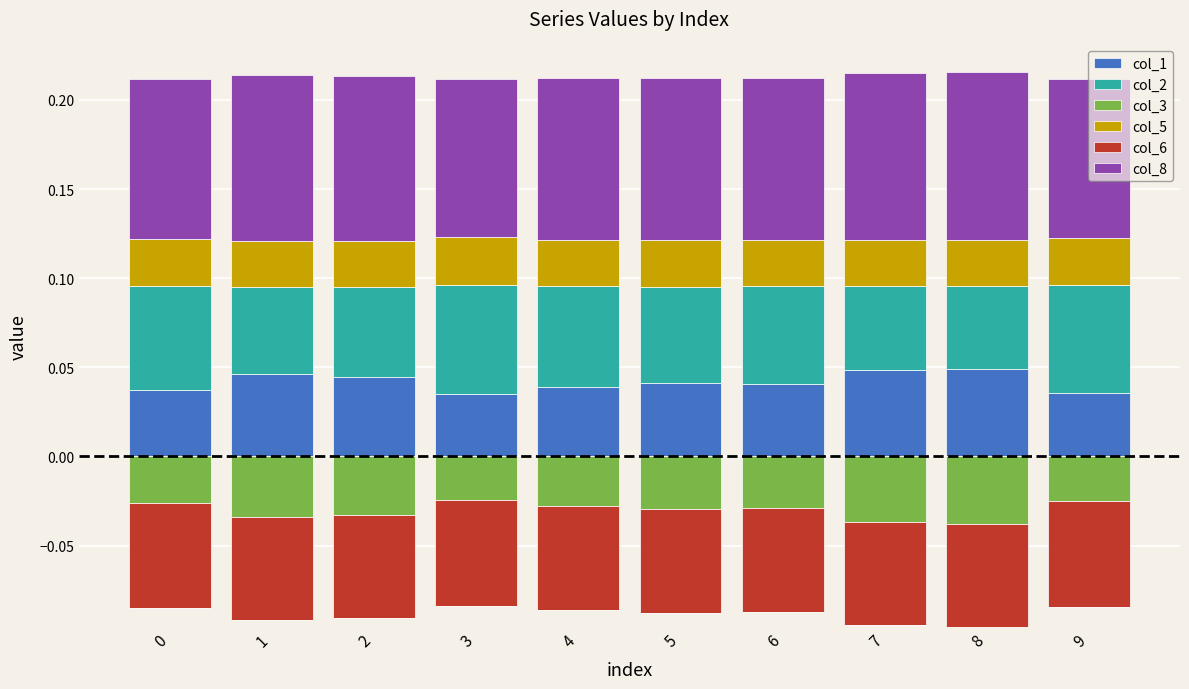

Reading right to left, what are all the values shown in this chart?

col_1: 9=0.0	8=0.0	7=0.0	6=0.0	5=0.0	4=0.0	3=0.0	2=0.0	1=0.0	0=0.0
col_2: 9=0.1	8=0.0	7=0.0	6=0.1	5=0.1	4=0.1	3=0.1	2=0.1	1=0.0	0=0.1
col_3: 9=0.0	8=0.0	7=0.0	6=0.0	5=0.0	4=0.0	3=0.0	2=0.0	1=0.0	0=0.0
col_5: 9=0.0	8=0.0	7=0.0	6=0.0	5=0.0	4=0.0	3=0.0	2=0.0	1=0.0	0=0.0
col_6: 9=0.0	8=0.0	7=0.0	6=0.0	5=0.0	4=0.0	3=0.0	2=0.0	1=0.0	0=0.0
col_8: 9=0.1	8=0.1	7=0.1	6=0.1	5=0.1	4=0.1	3=0.1	2=0.1	1=0.1	0=0.1